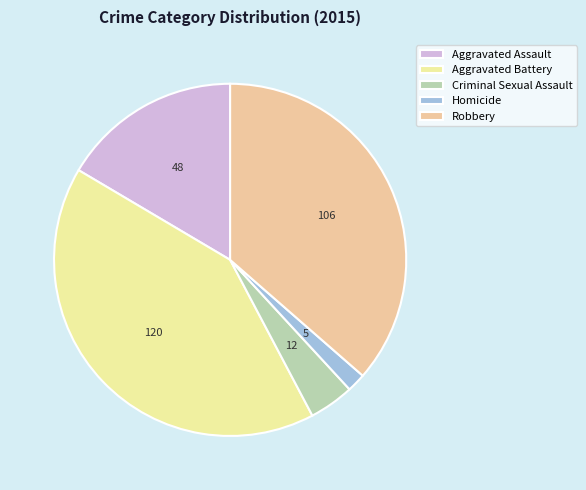

Rank the categories by value from lowest to highest.

Homicide, Criminal Sexual Assault, Aggravated Assault, Robbery, Aggravated Battery